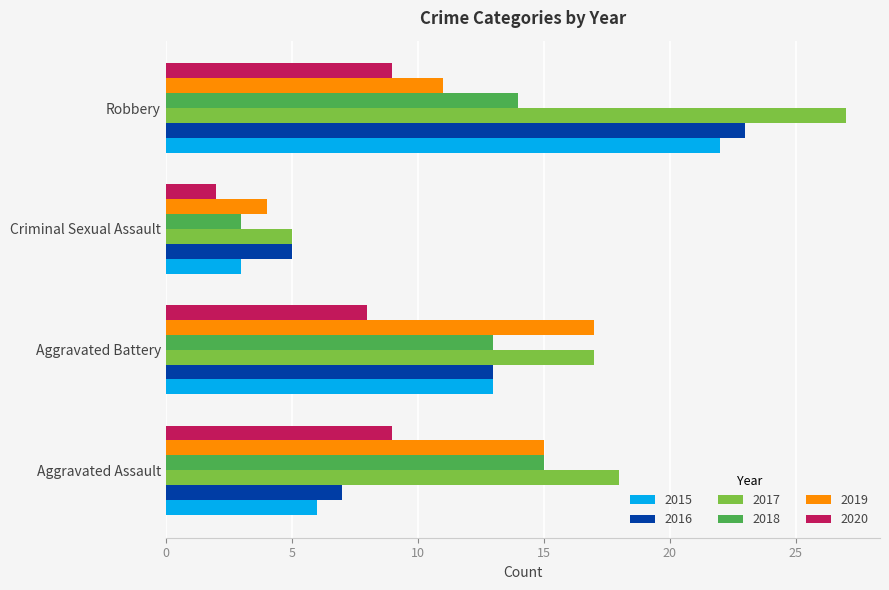

List the labels in order of 2016 value, smallest first.

Criminal Sexual Assault, Aggravated Assault, Aggravated Battery, Robbery